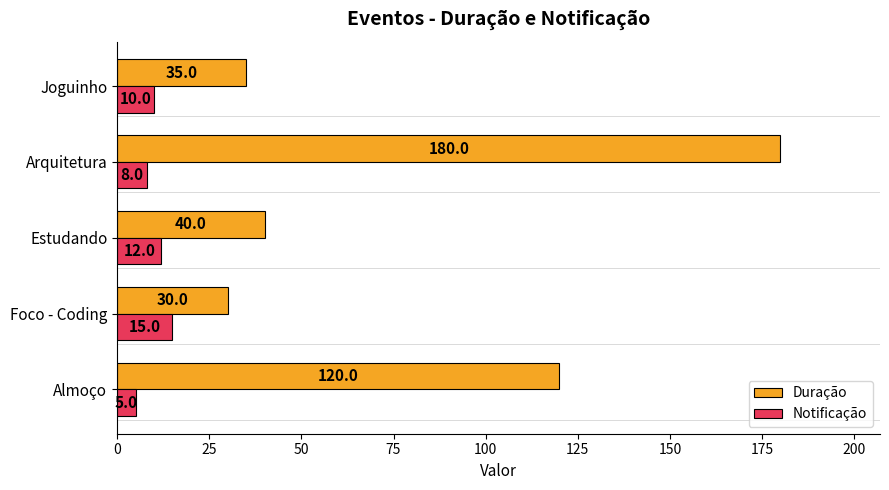

What is the spread (max minus min) of values at Almoço?

115